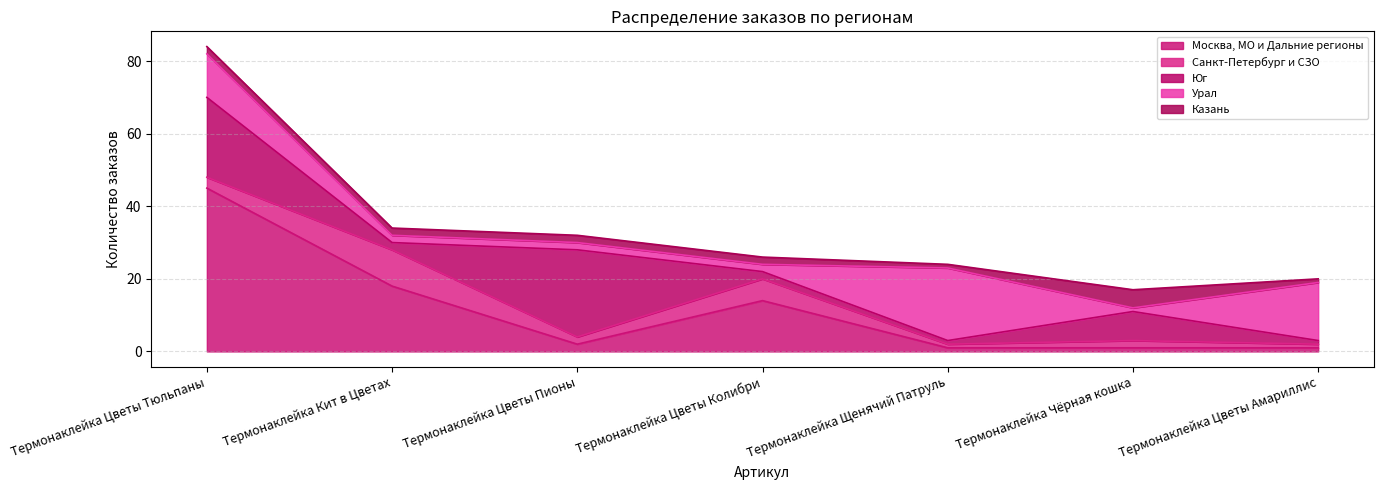

What is the spread (max minus min) of values at Термонаклейка Чёрная кошка?

7